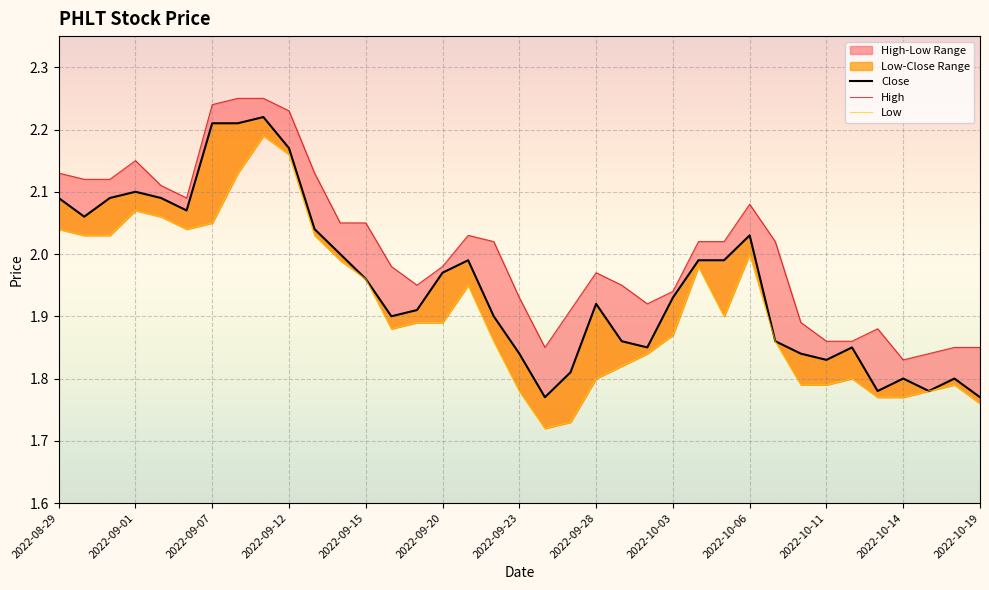

What is the minimum value shown in the chart?

1.7